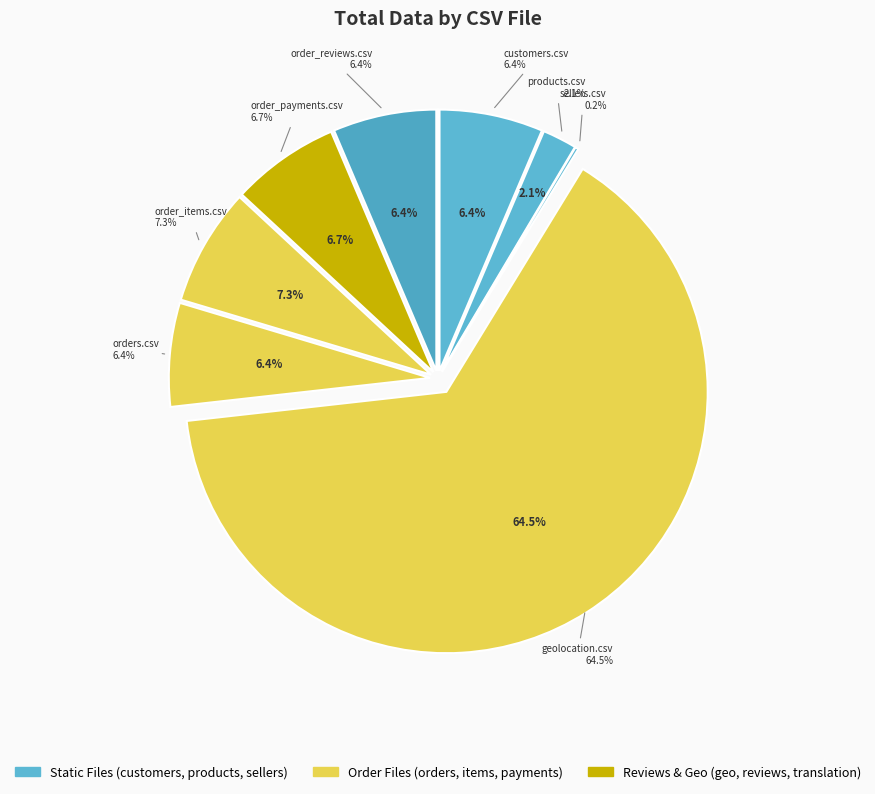

Combined, do product_category_name_translation.csv and order_payments.csv account for over 50%?

No